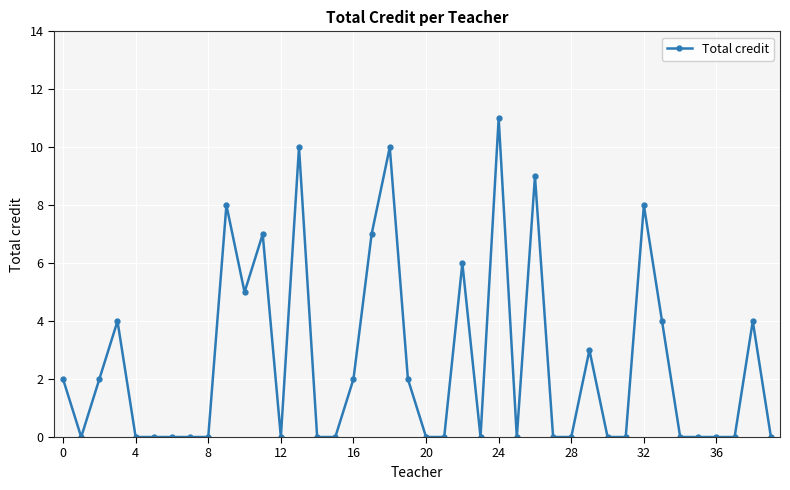

Does the chart display data point markers on the line(s)?

Yes